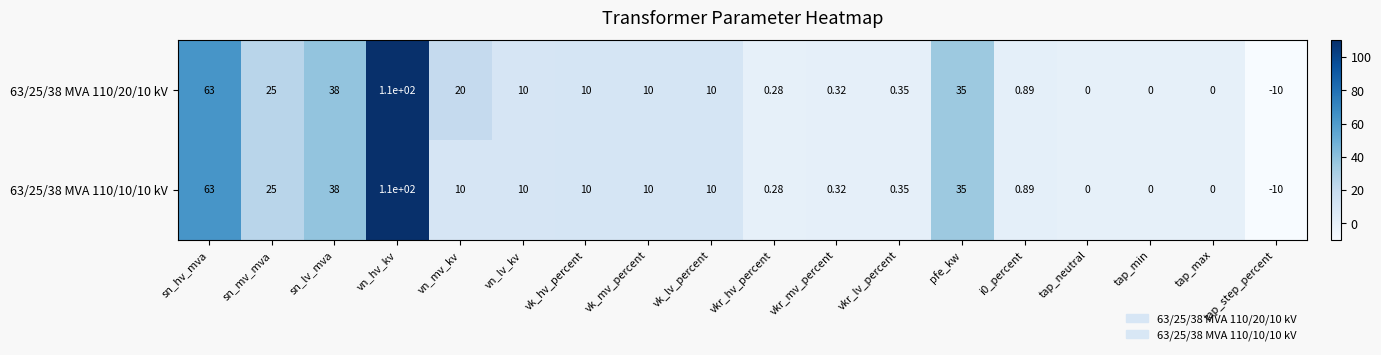

Is the value of 63/25/38 MVA 110/20/10 kV at pfe_kw greater than the value of 63/25/38 MVA 110/10/10 kV at vk_hv_percent?

Yes